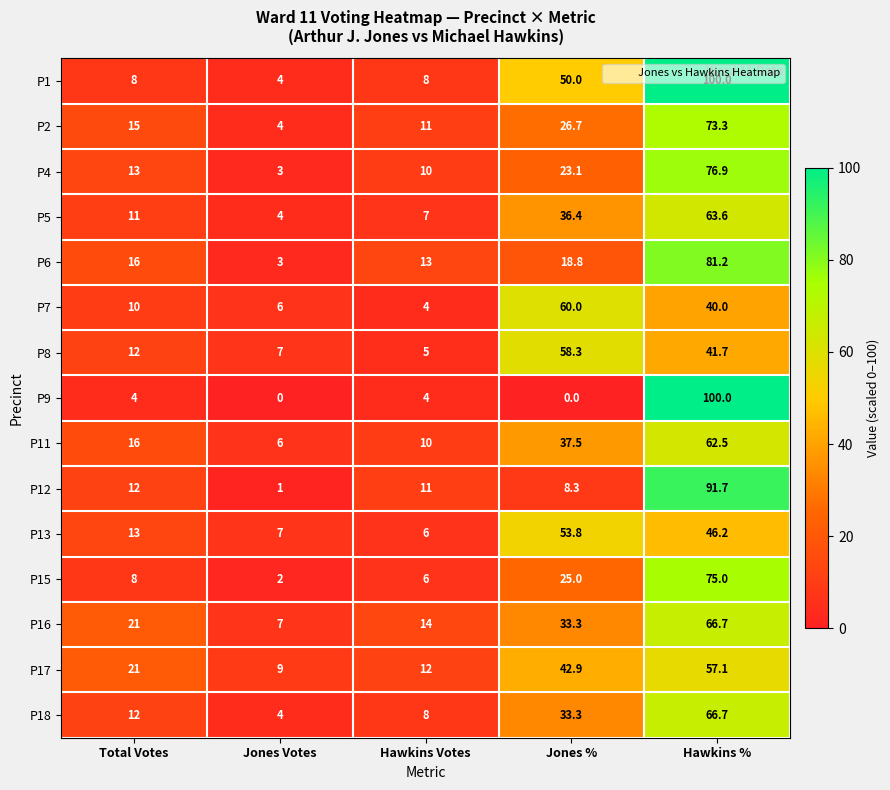

Rank the categories by P15 value from highest to lowest.

Hawkins %, Jones %, Total Votes, Hawkins Votes, Jones Votes